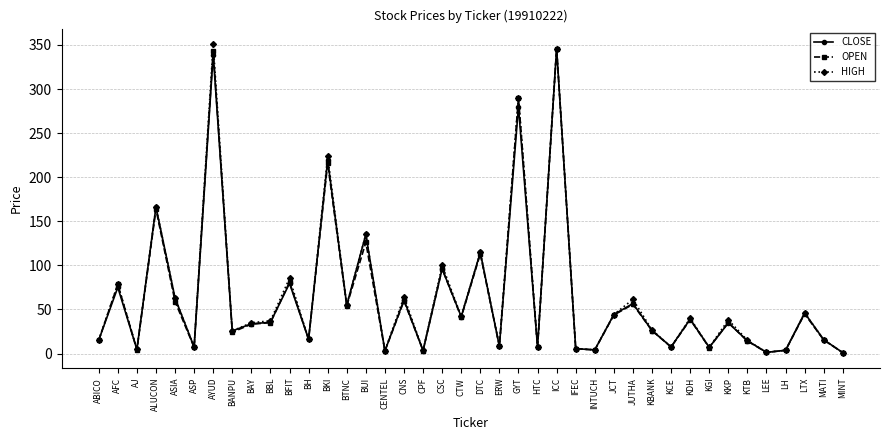

At how many categories does at least one series exceed 211?

4